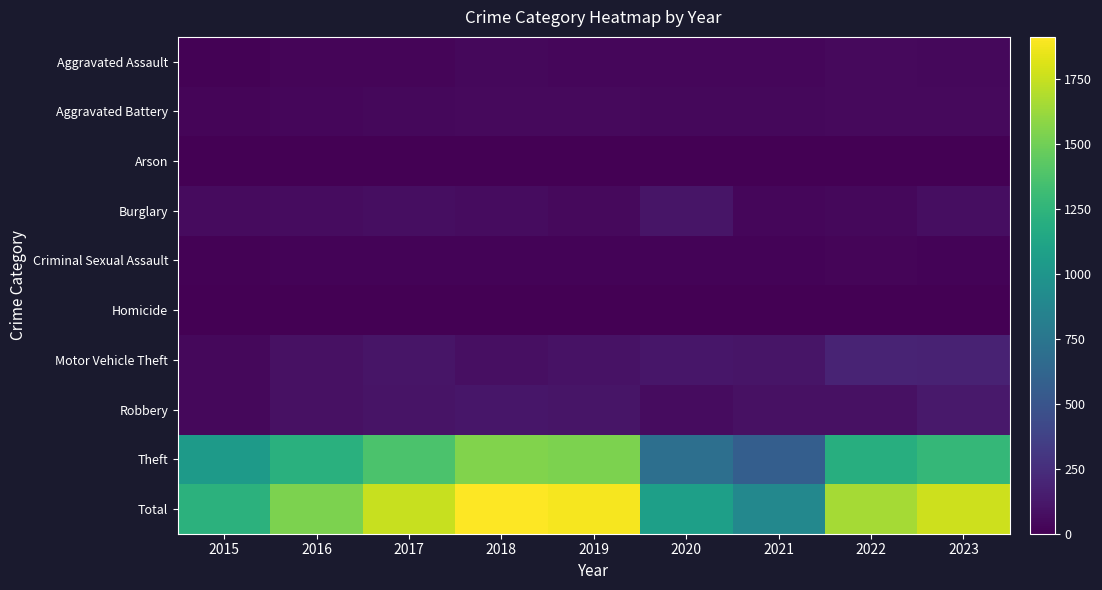

What is the difference between the maximum and second lowest values in the Total series?

830